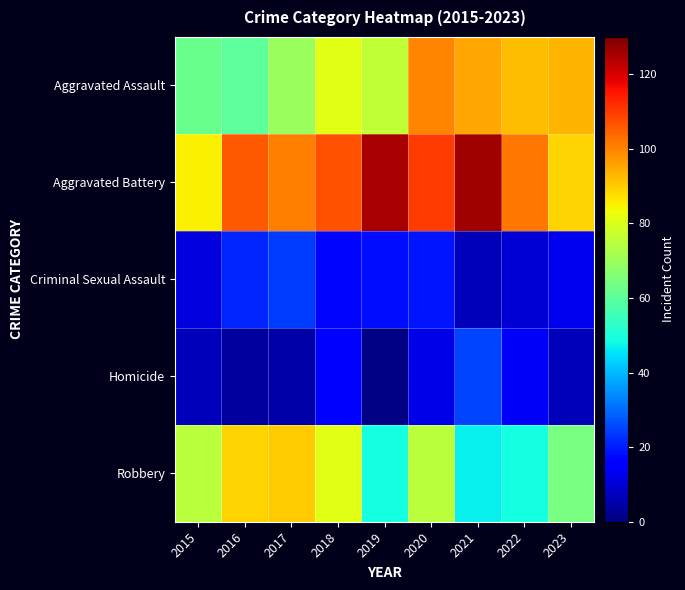

Reading left to right, transcribe all the data shown in this chart.

Aggravated Assault: 2015=62	2016=60	2017=70	2018=81	2019=76	2020=100	2021=95	2022=92	2023=93
Aggravated Battery: 2015=85	2016=106	2017=101	2018=107	2019=125	2020=110	2021=126	2022=102	2023=89
Criminal Sexual Assault: 2015=11	2016=21	2017=24	2018=17	2019=18	2020=19	2021=7	2022=10	2023=13
Homicide: 2015=7	2016=4	2017=5	2018=15	2019=1	2020=12	2021=25	2022=14	2023=7
Robbery: 2015=75	2016=89	2017=90	2018=81	2019=49	2020=75	2021=47	2022=49	2023=64